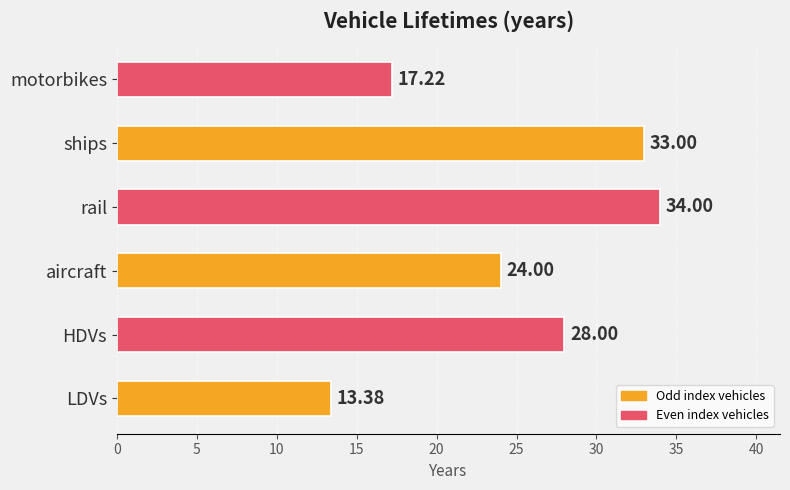

List the labels in order of value, smallest first.

LDVs, motorbikes, aircraft, HDVs, ships, rail